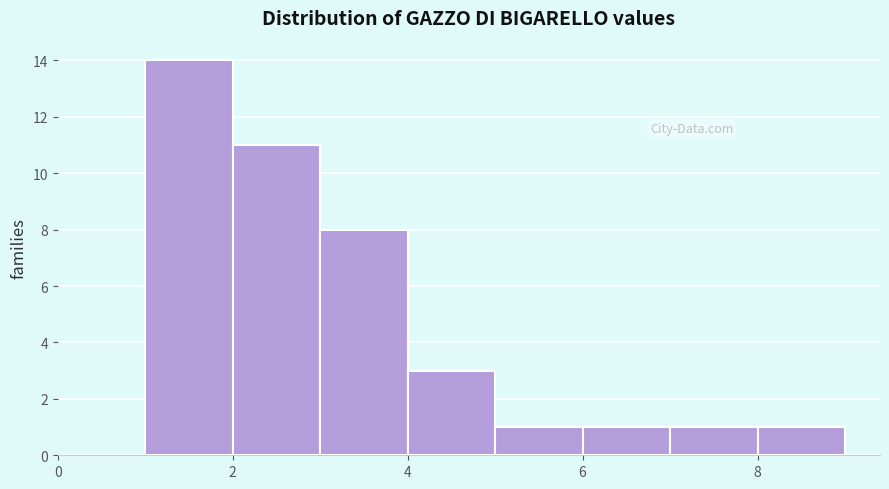

Reading left to right, list every bar in this chart as the range it spans on the x-axis followed by its height. The values are not printed on the chart, so give them approximately, as read against the axis.

1 to 2: 14
2 to 3: 11
3 to 4: 8
4 to 5: 3
5 to 6: 1
6 to 7: 1
7 to 8: 1
8 to 9: 1